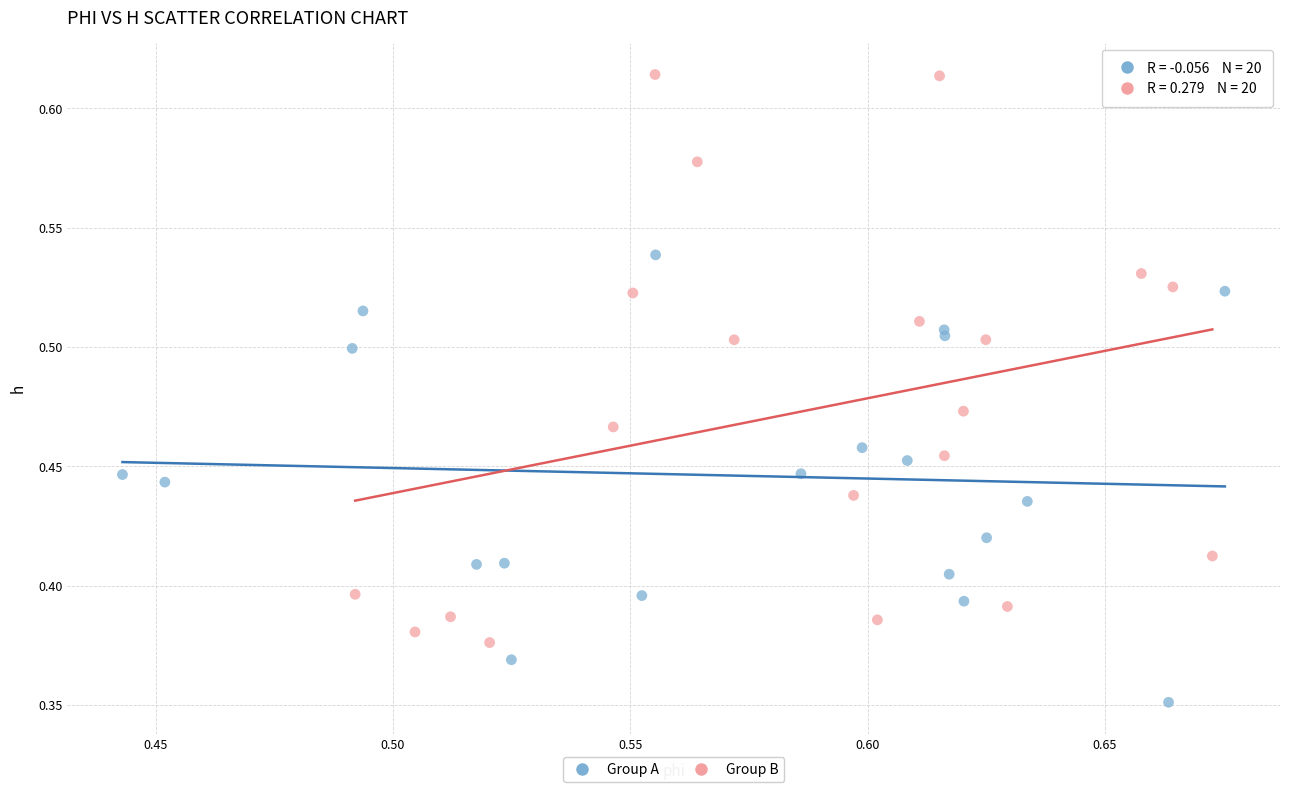

Which series contains the lowest Y value?

Group A